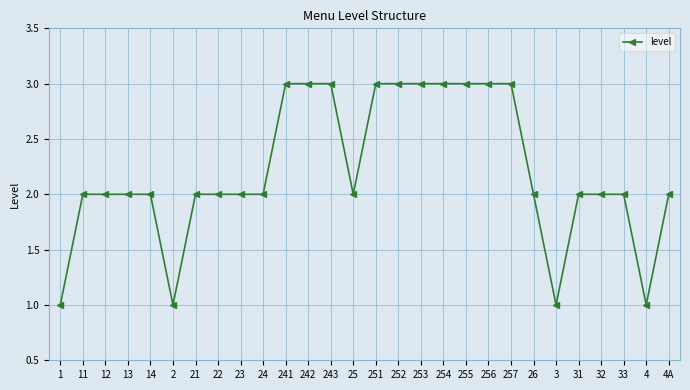

The chart shows a value of 1 at 254. True or false?

False